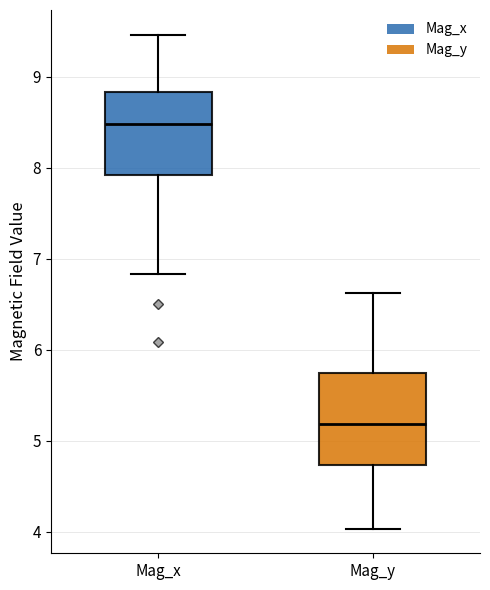

Which box is the tallest, from its lower edge to its upper edge?

Mag_y